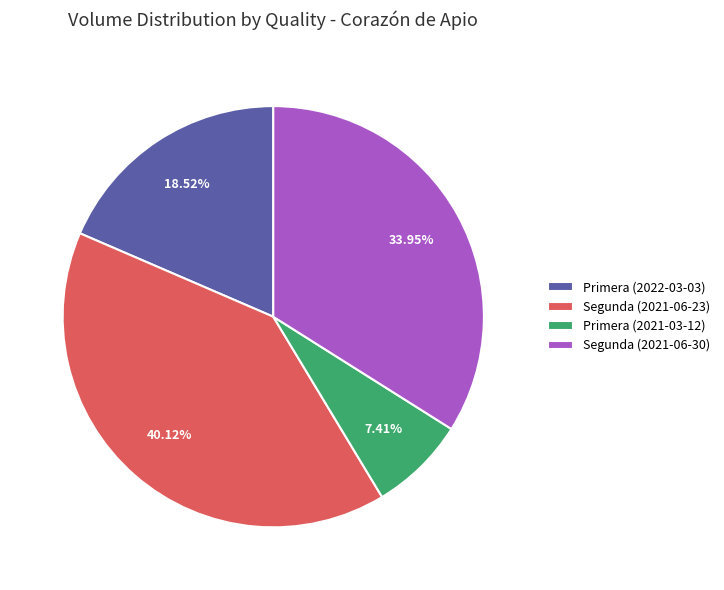

Is the sum of Segunda (2021-06-23) and Segunda (2021-06-30) greater than half?

Yes